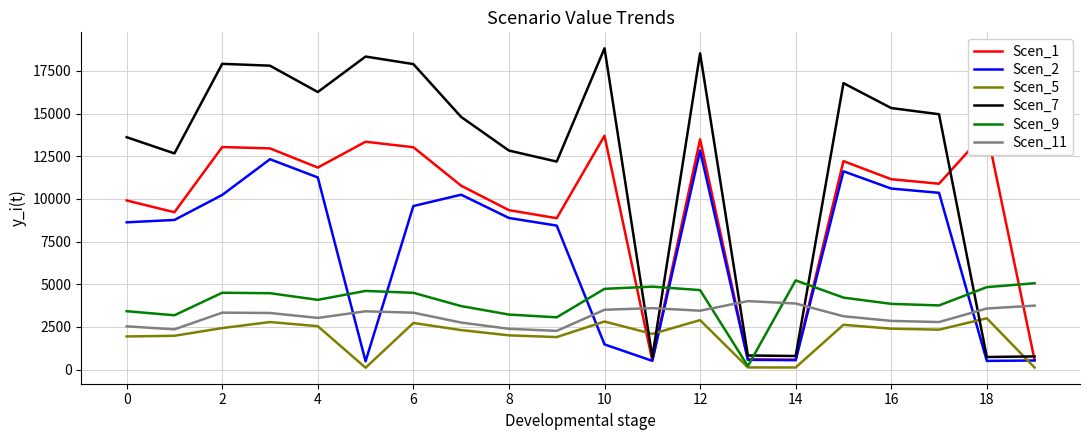

At 12, list the series in order from smallest to largest.

Scen_5, Scen_11, Scen_9, Scen_2, Scen_1, Scen_7